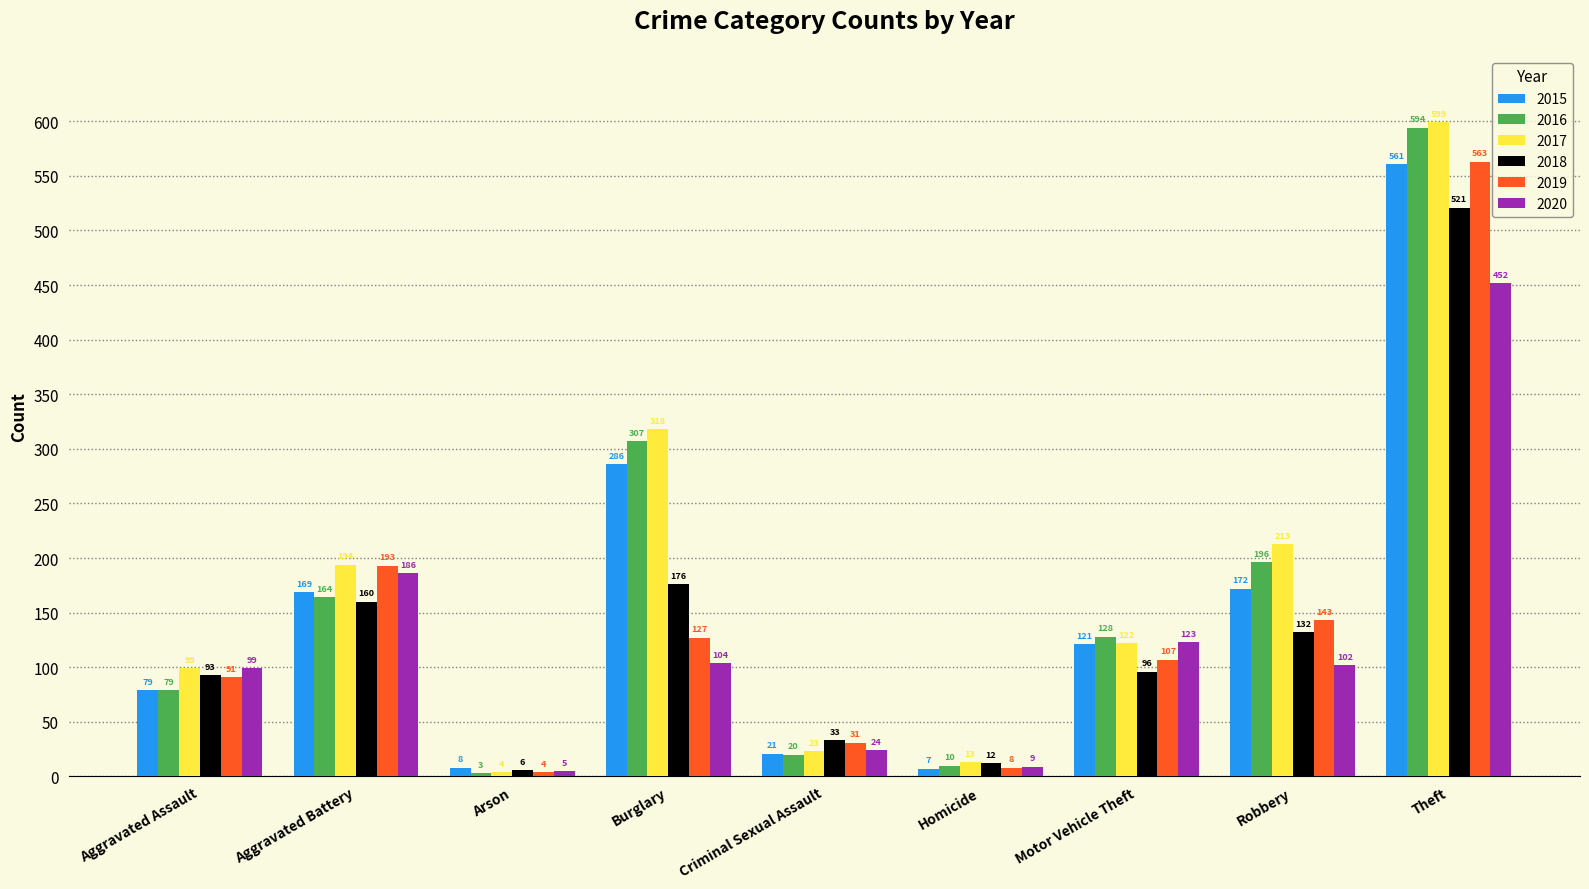

What is the smallest value displayed?

3